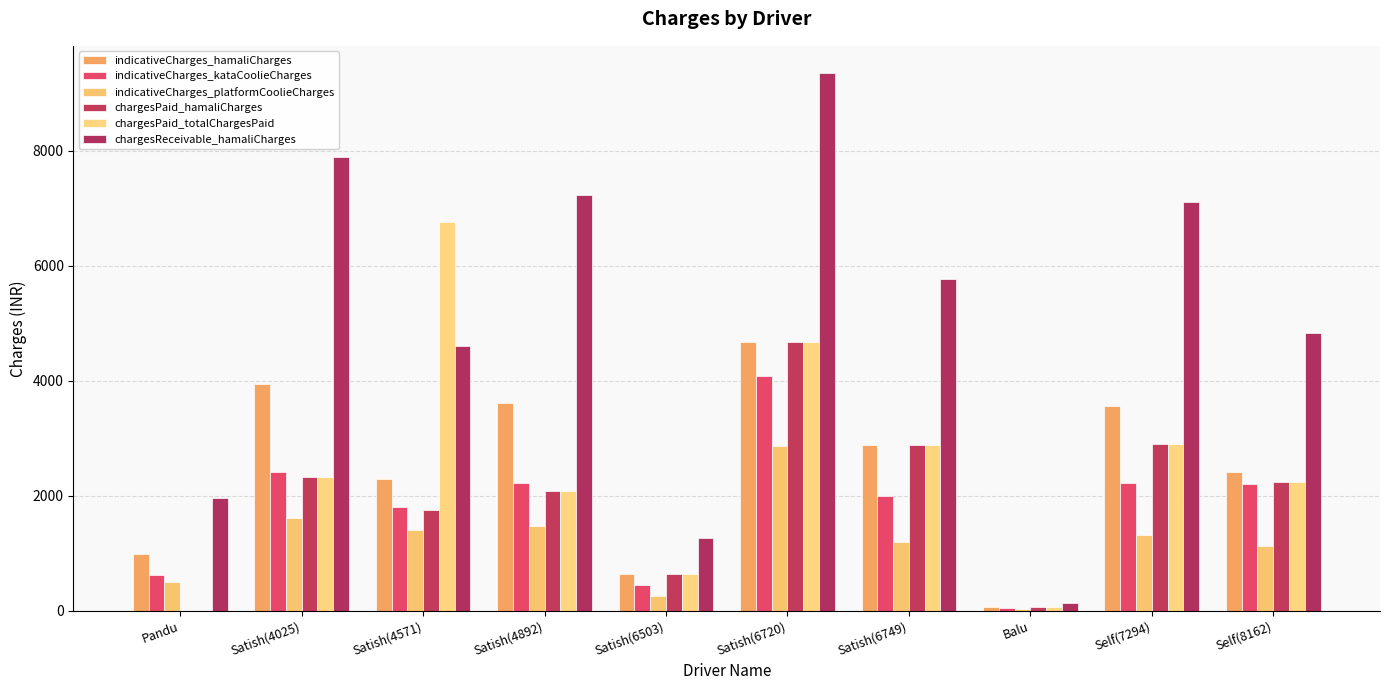

What is the difference between the highest and lowest values at Satish(4571)?

5353